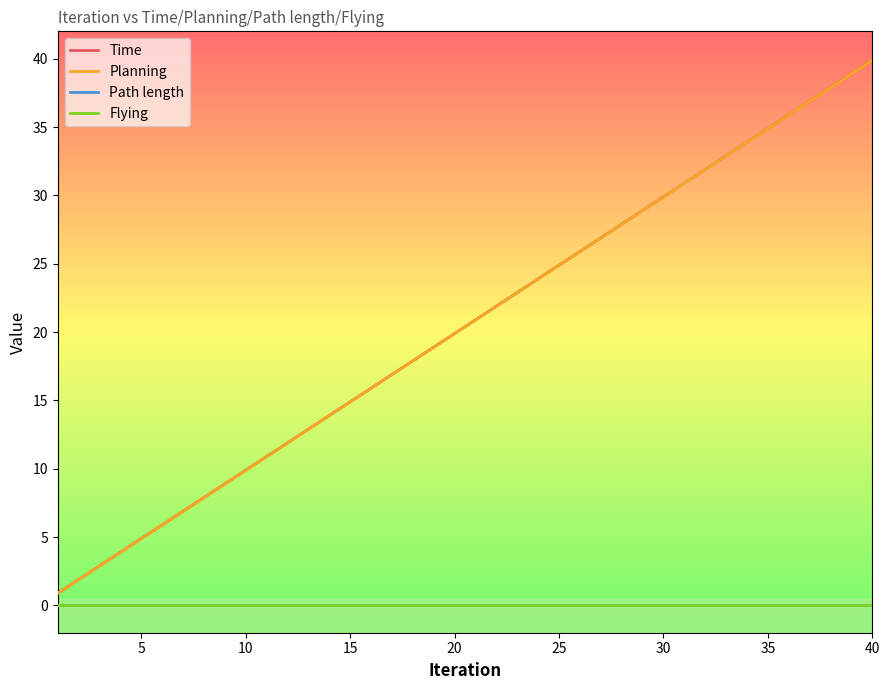

Is this an area chart (filled region under the line)?

No